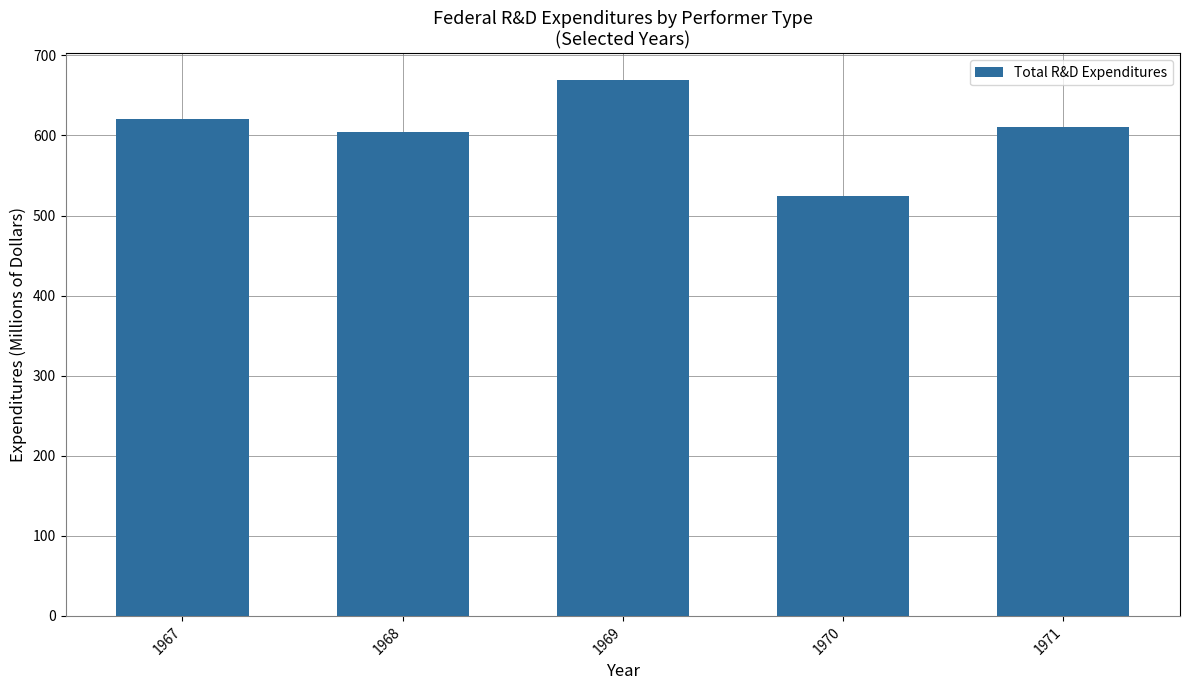

The chart shows a value of 669 at 1969. True or false?

True